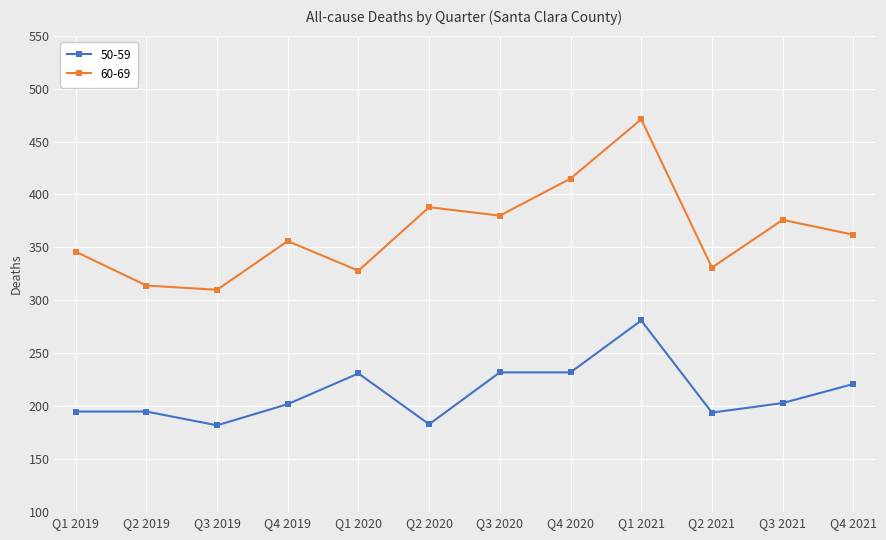

Between Q3 2019 and Q2 2020, which series saw the biggest shift?

60-69